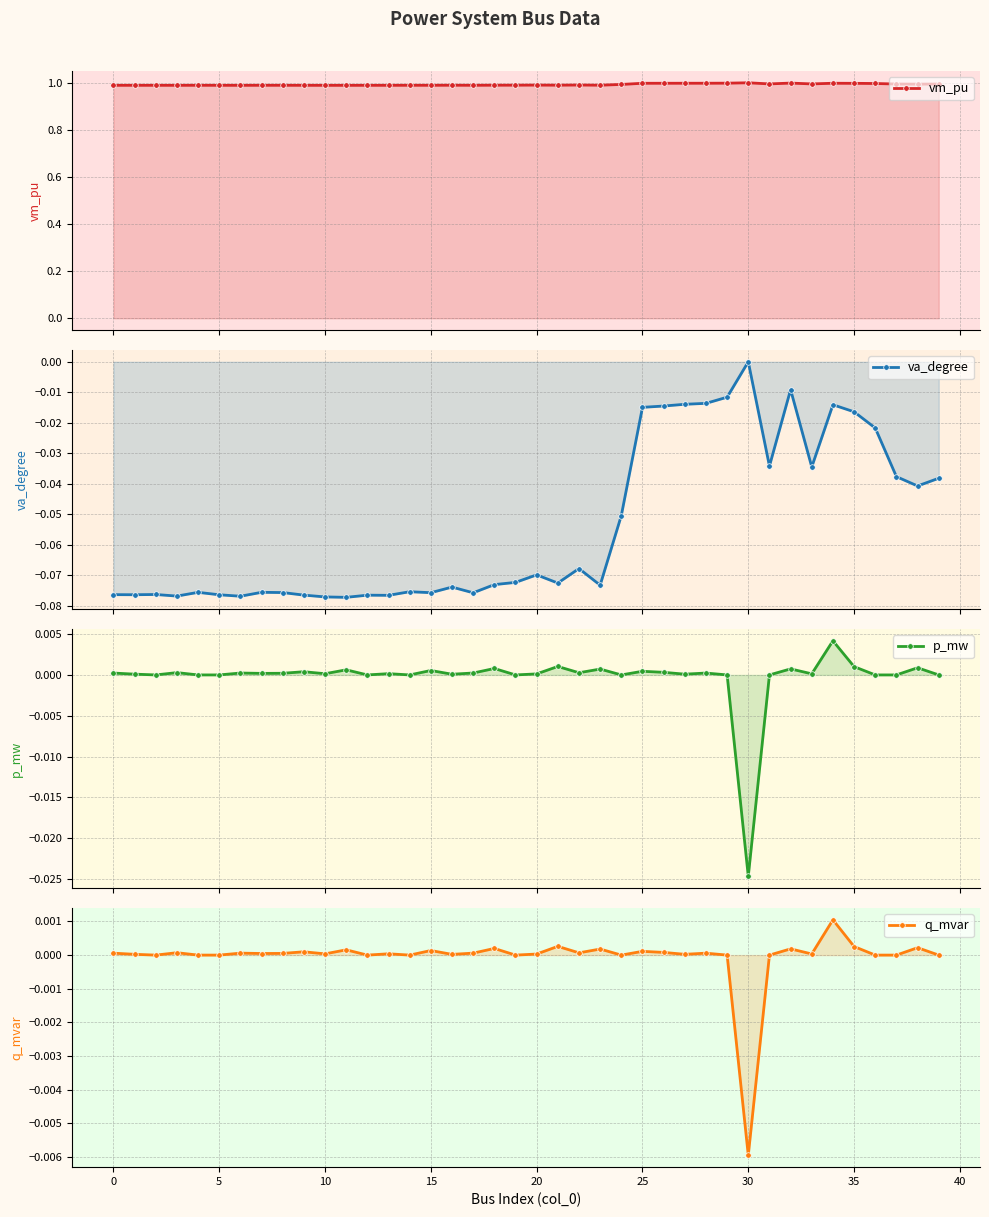

What is the label of the 2nd point from the right?

38